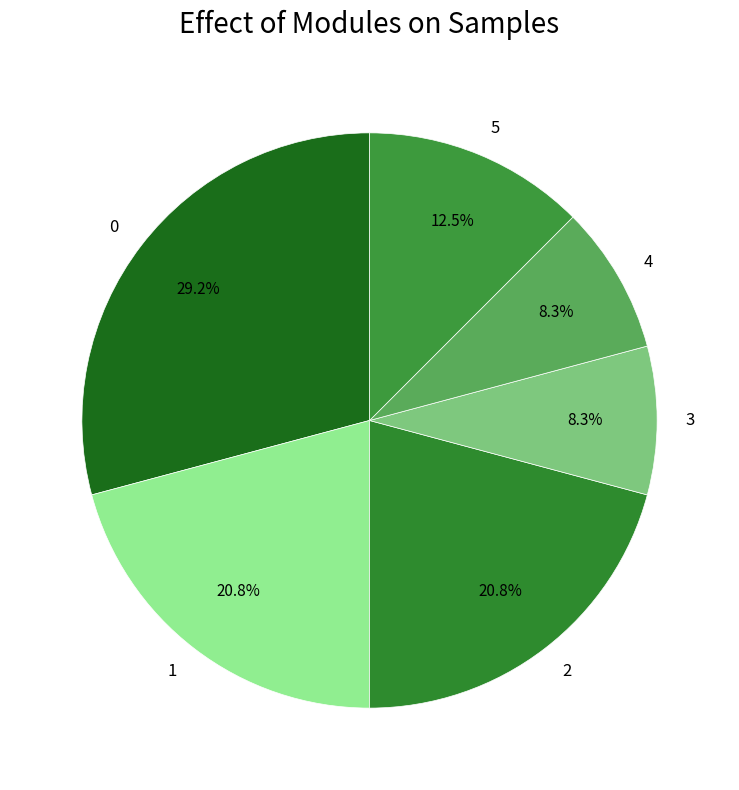

Is 3 the majority of the pie?

No